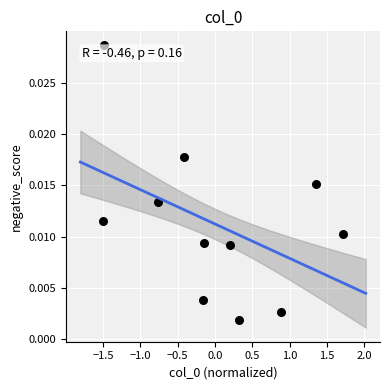

What is the range of X values (max minus min)?

3.2